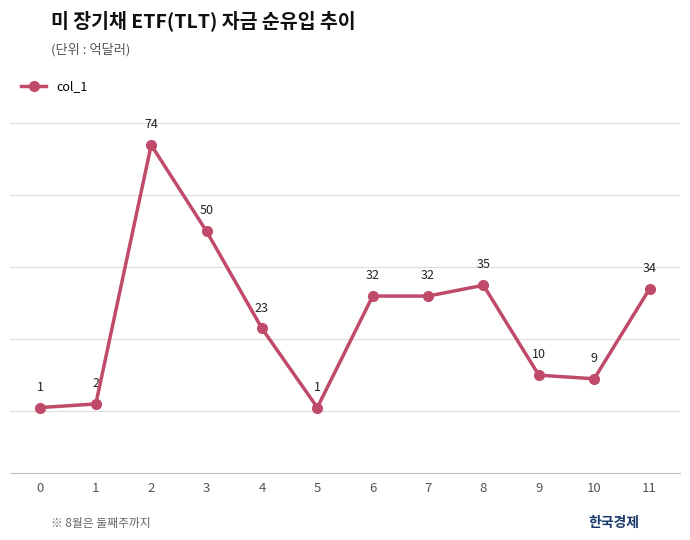

Is it true that the value at 7 is 32?

True